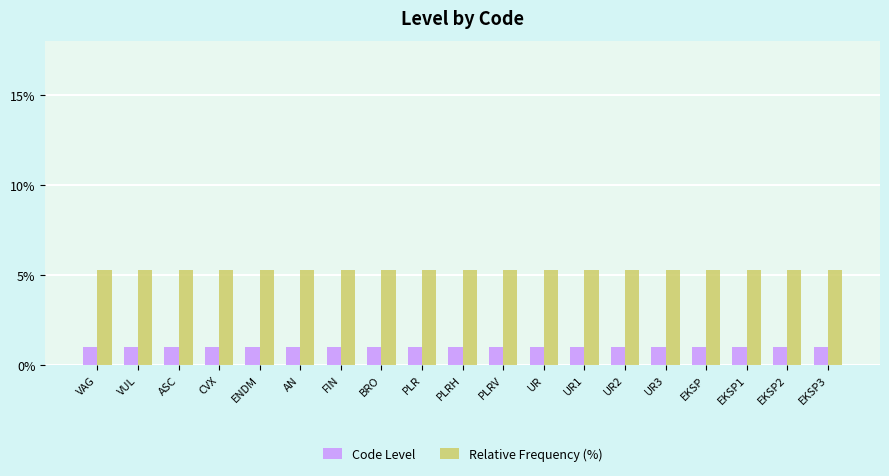

How many groups of bars are there?

19